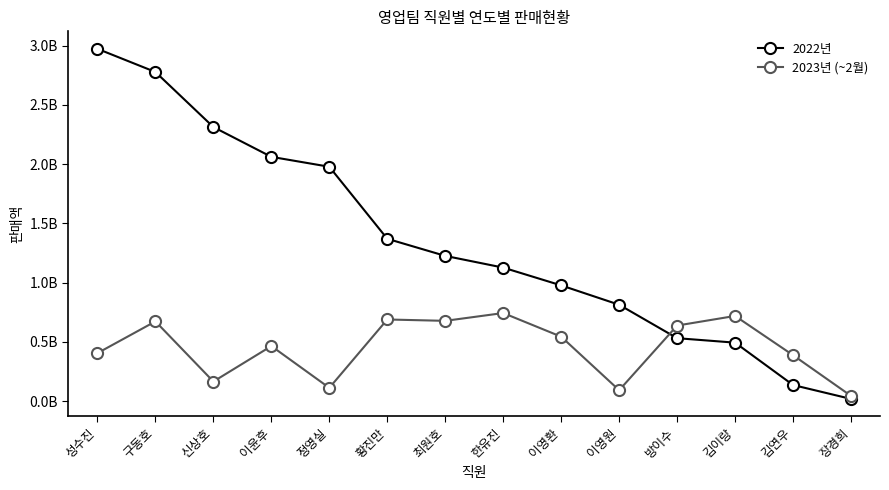

What are all the series names shown in the legend?

2022년, 2023년 (~2월)